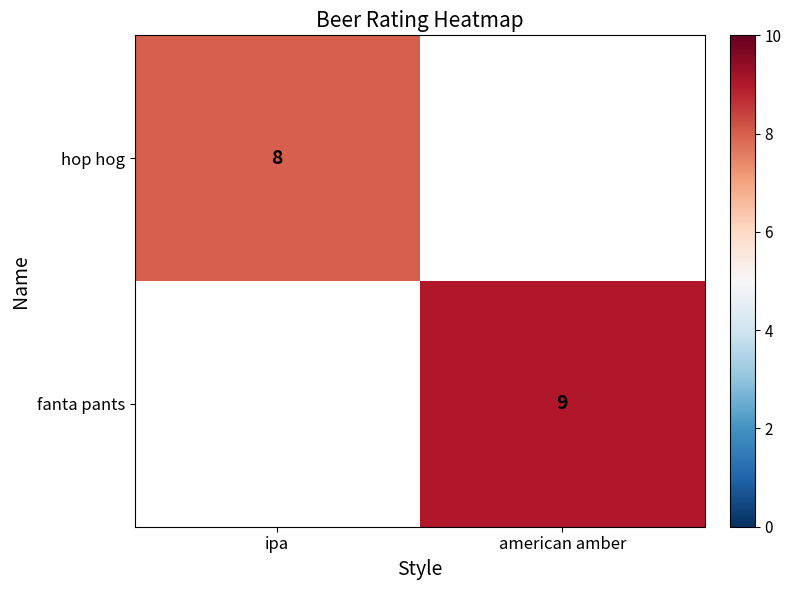

At how many categories does at least one series exceed 8?

1